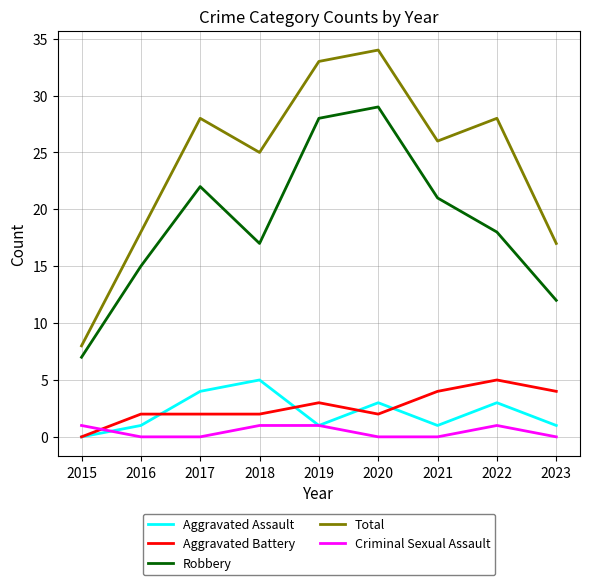

The Total series shows 30 at 2016. True or false?

False